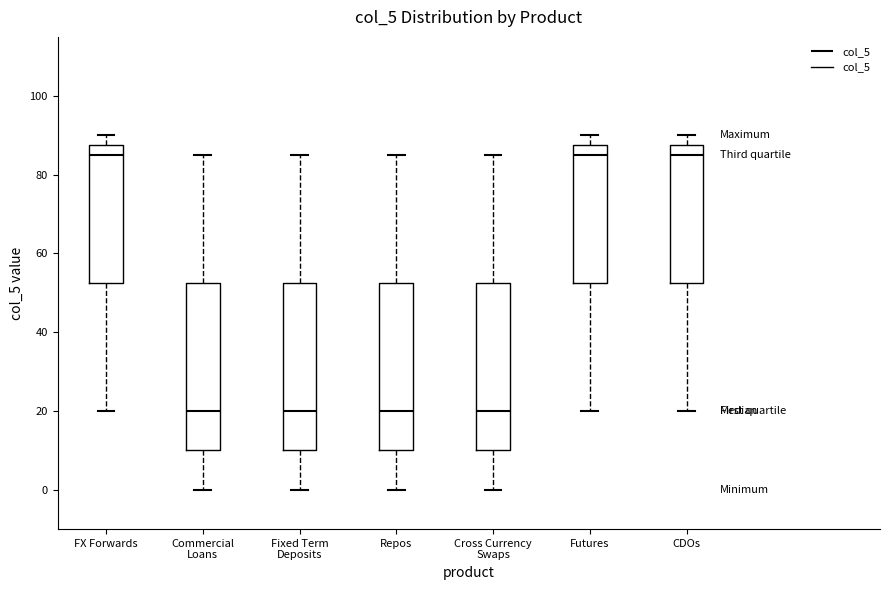

Reading left to right, read every box against the y-axis: the position of its median line, the range the box covers, and the ends of its whiskers. The values are not printed on the chart, so give them approximately, as read against the axis.

FX Forwards: median 86, box 52 to 88, whiskers 20 to 90
Commercial Loans: median 20, box 10 to 52, whiskers 0 to 86
Fixed Term Deposits: median 20, box 10 to 52, whiskers 0 to 86
Repos: median 20, box 10 to 52, whiskers 0 to 86
Cross Currency Swaps: median 20, box 10 to 52, whiskers 0 to 86
Futures: median 86, box 52 to 88, whiskers 20 to 90
CDOs: median 86, box 52 to 88, whiskers 20 to 90